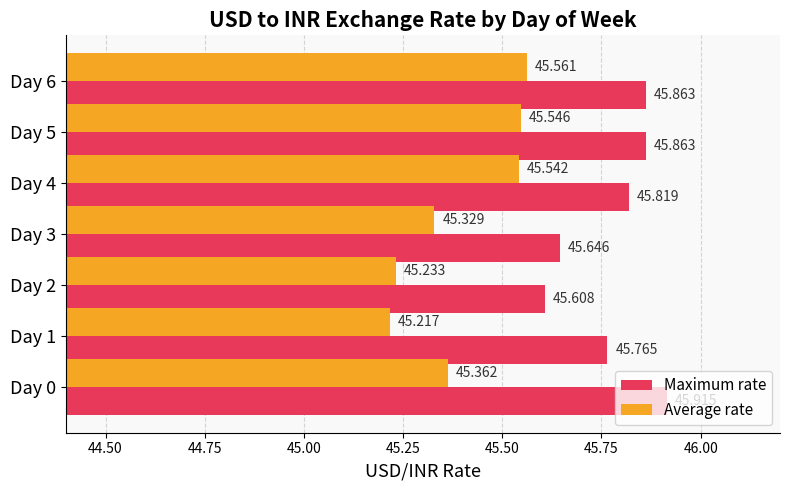

Which series has the widest spread of values?

Average rate